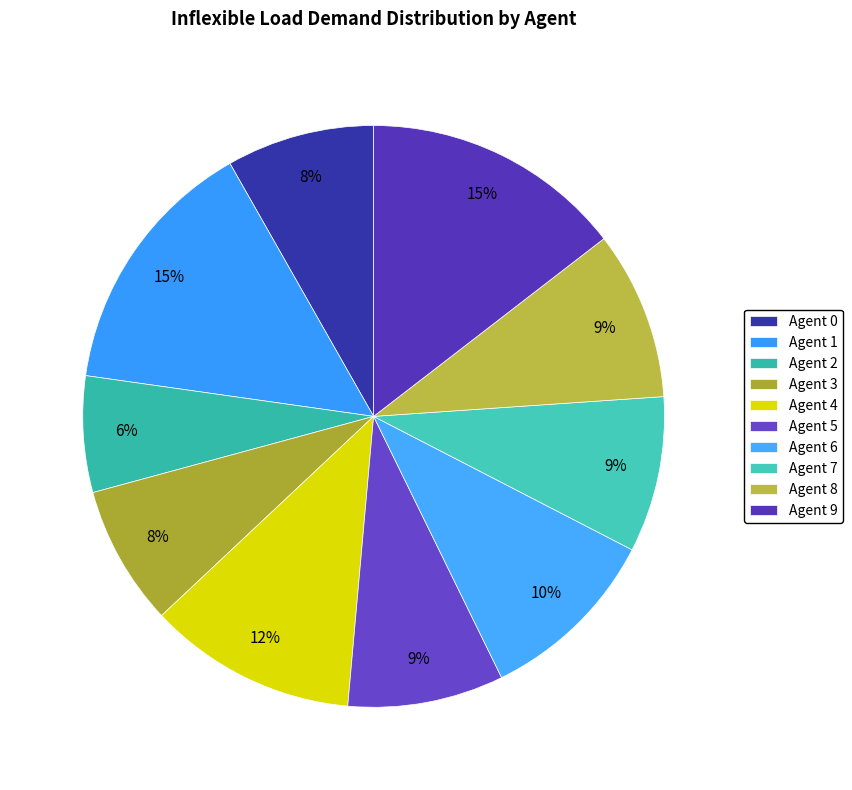

Which slice is the smallest?

Agent 2